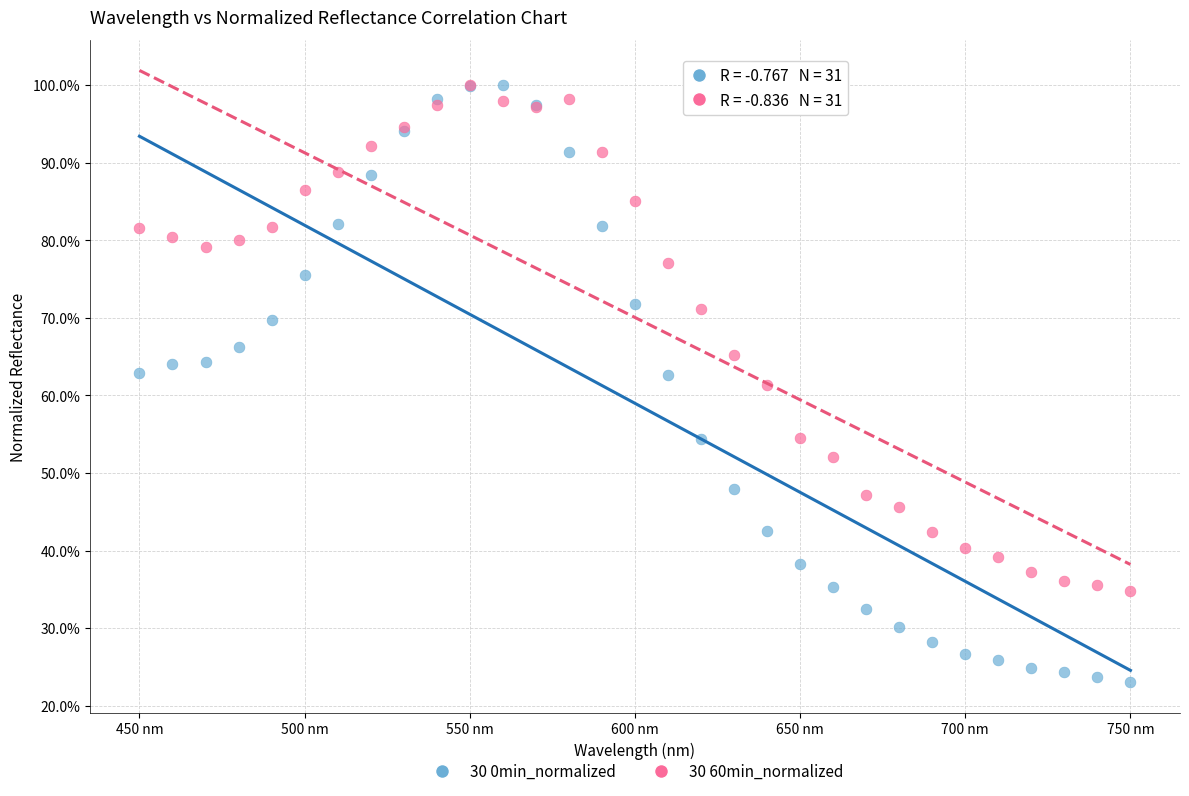

What are all the series names shown in the legend?

30 0min_normalized, 30 60min_normalized